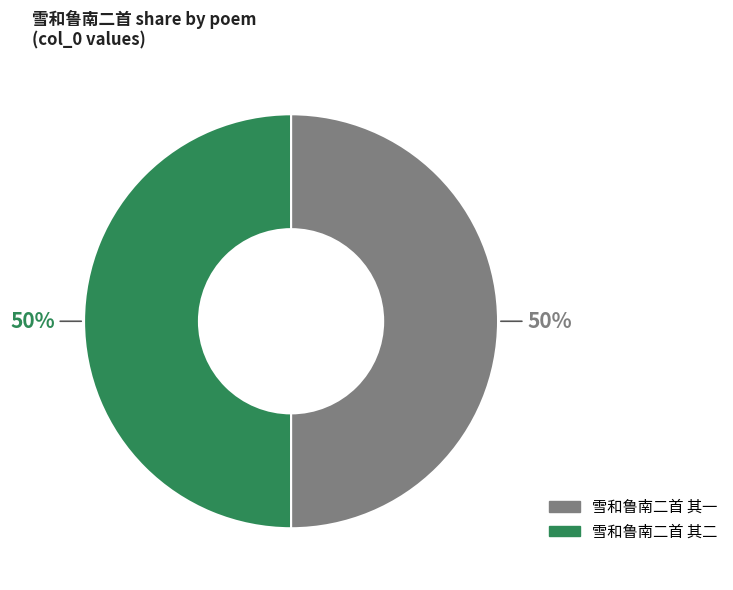

Approximately how many times larger is the value at 雪和鲁南二首 其二 compared to 雪和鲁南二首 其一?

1.0